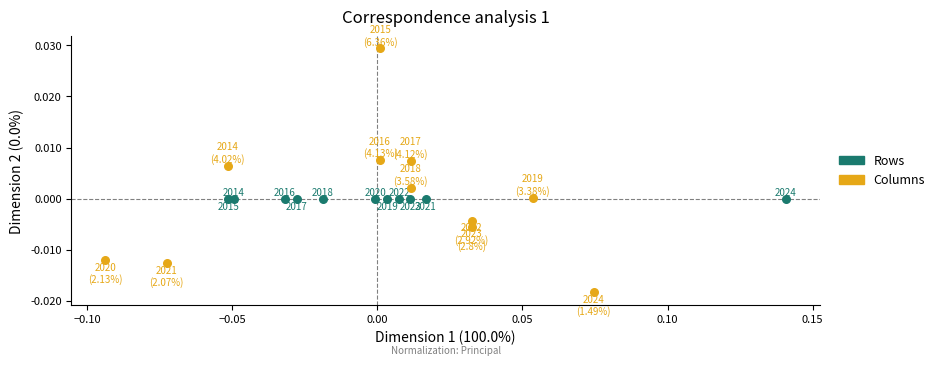

What are all the series names shown in the legend?

Rows, Columns